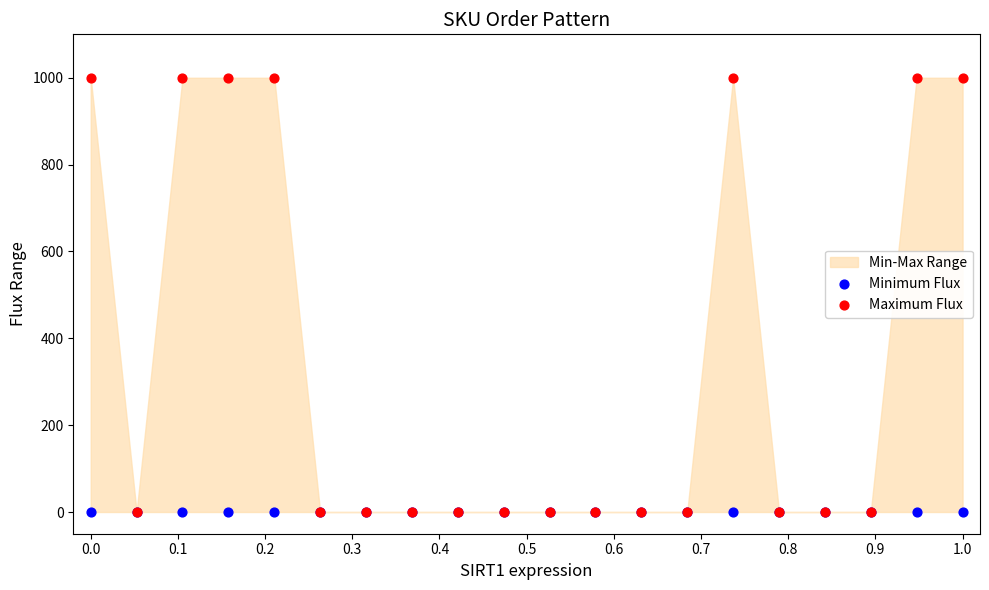

Which series has the widest spread of Y values?

Maximum Flux